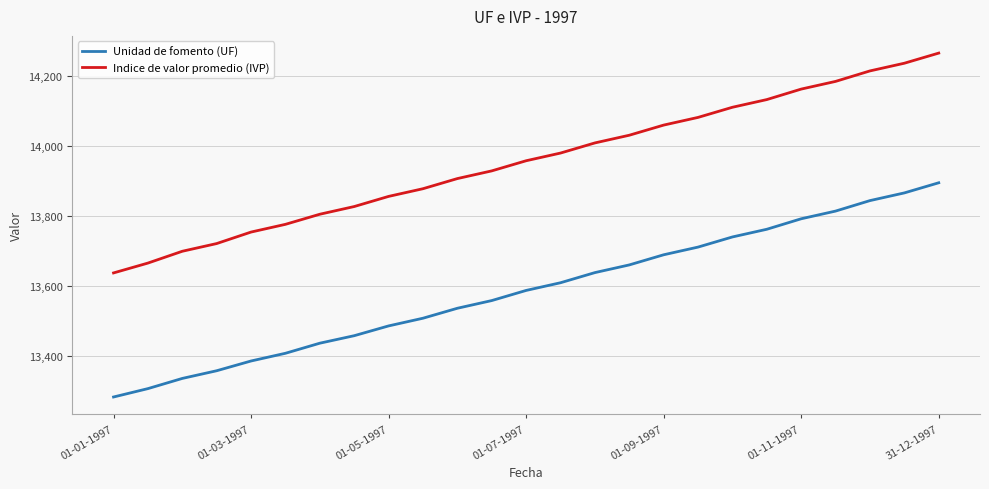

Rank the series by their average value, from highest to lowest.

Indice de valor promedio (IVP), Unidad de fomento (UF)